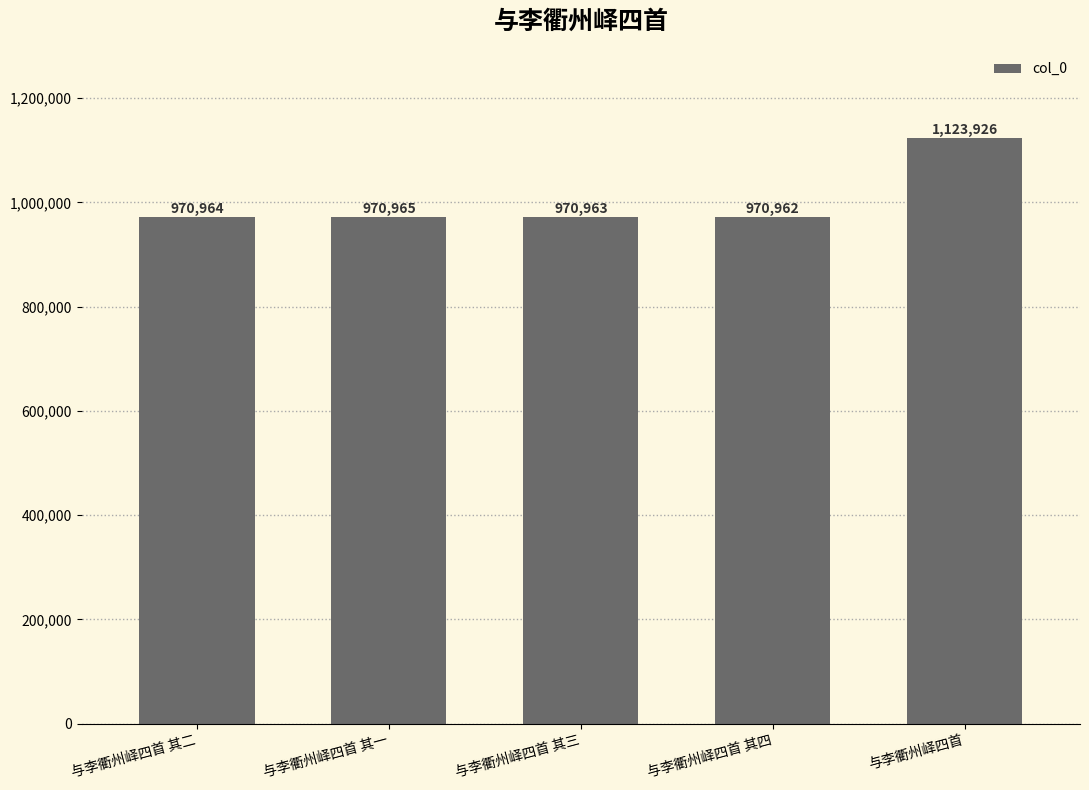

What is the value of the 1st bar from the left?

970964